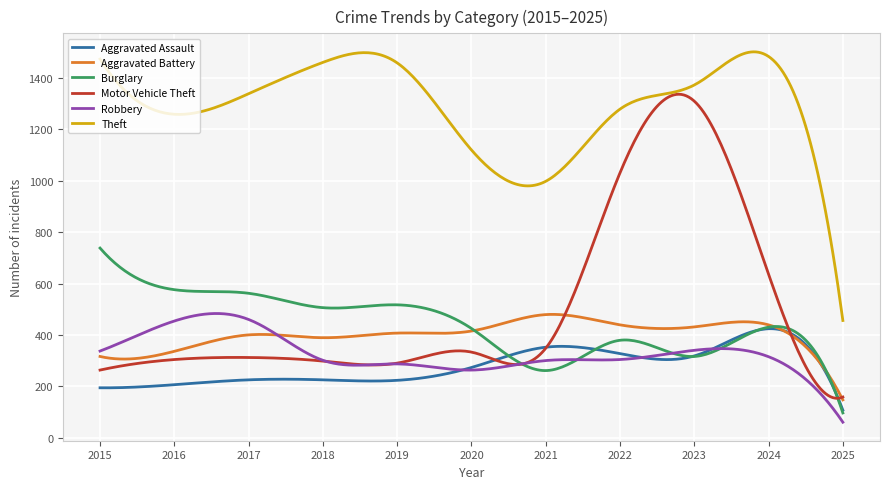

True or false: Theft and Aggravated Assault intersect in this chart.

False